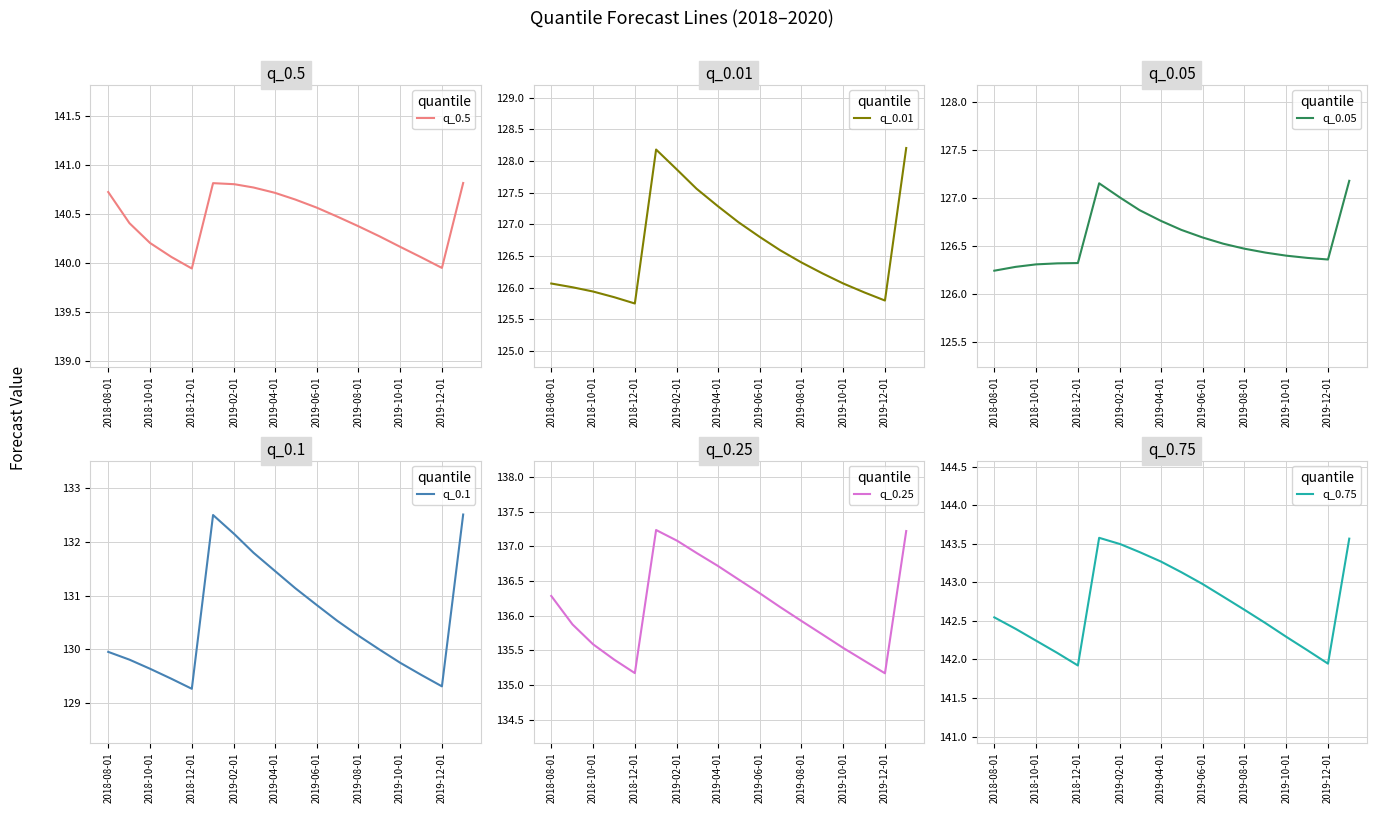

How many interior local valleys does the q_0.75 series have?

2